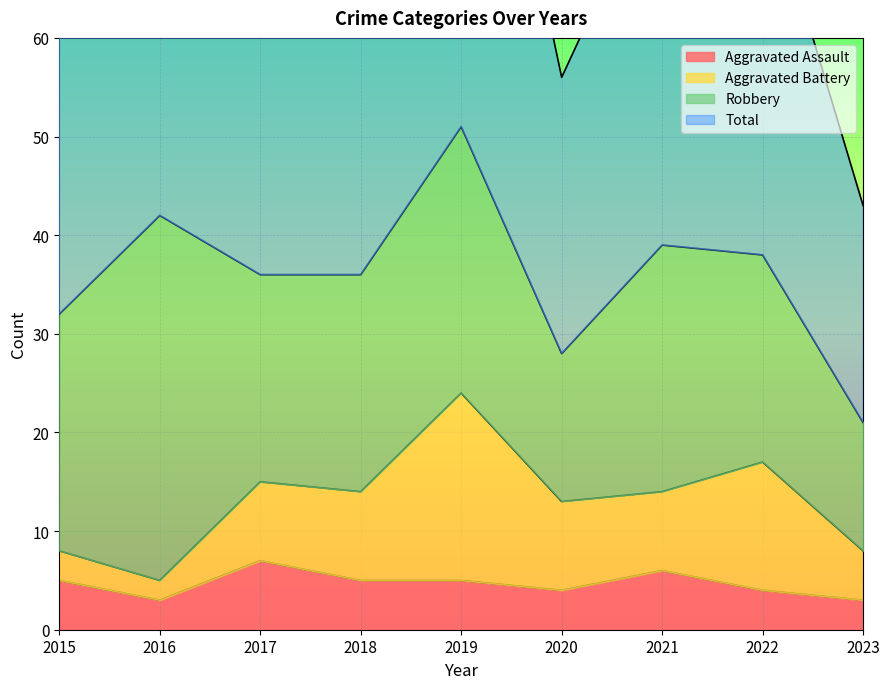

True or false: Aggravated Assault and Total intersect in this chart.

False